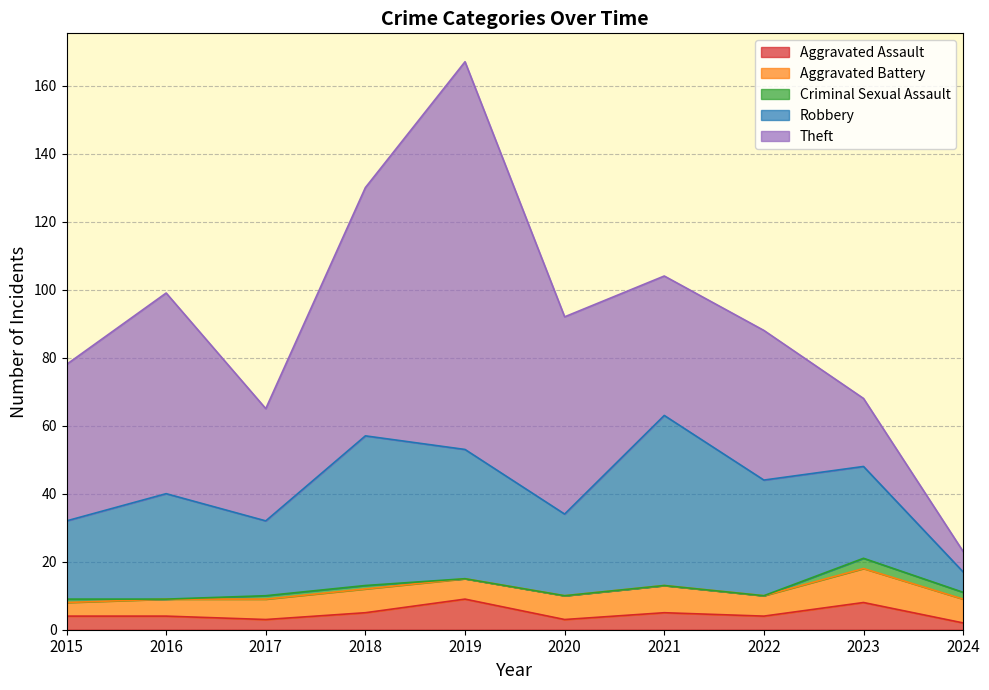

In Criminal Sexual Assault, how many points are higher than both neighbors (excluding endpoints)?

1